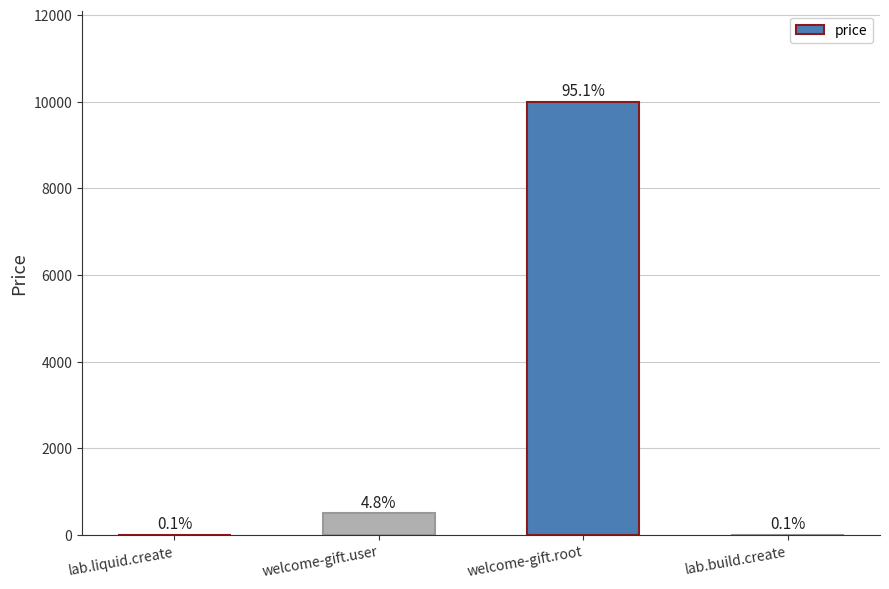

Are the bars horizontal?

No